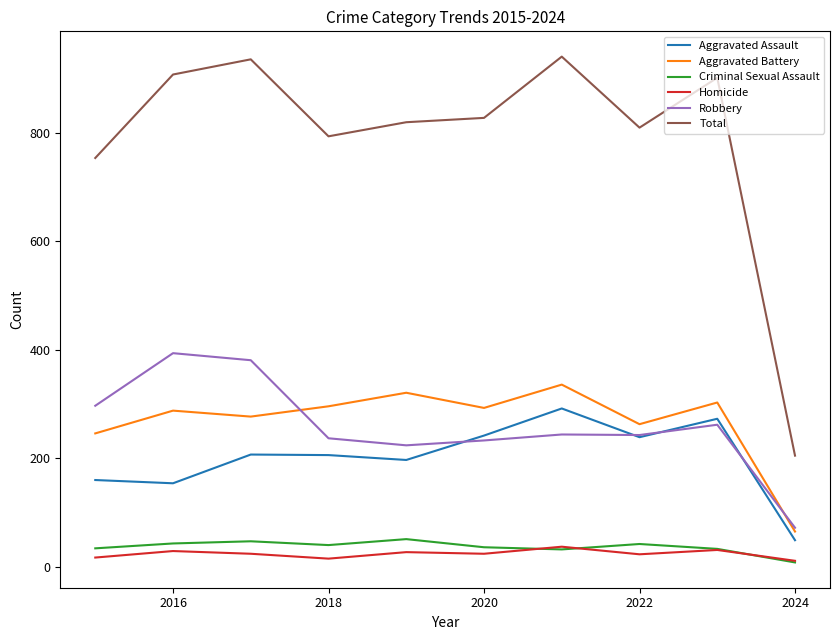

Which series has the largest total across all categories?

Total